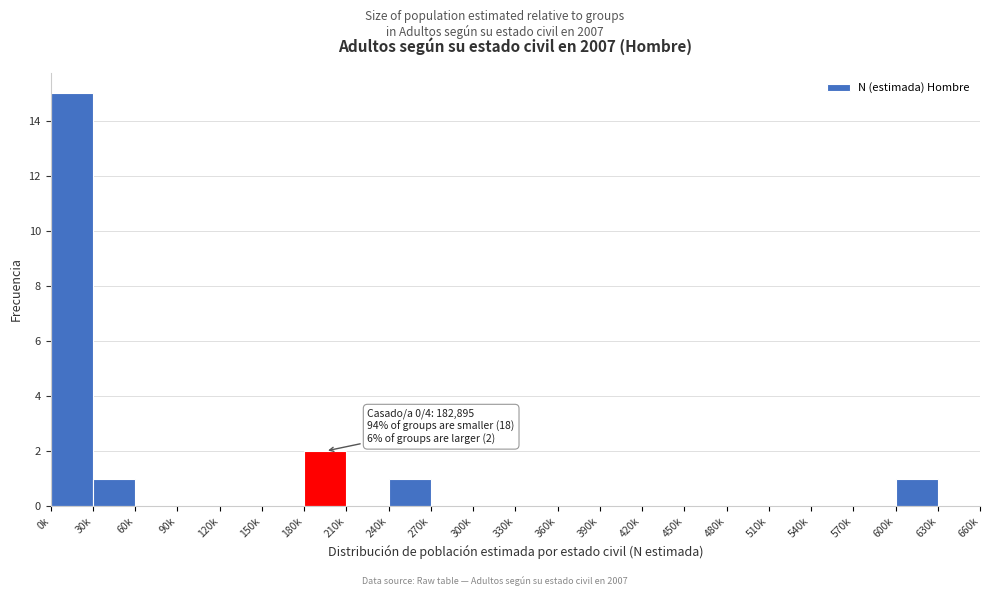

Reading left to right, extract all data points from this chart.

0k=15	30k=1	60k=0	90k=0	120k=0	150k=0	180k=2	210k=0	240k=1	270k=0	300k=0	330k=0	360k=0	390k=0	420k=0	450k=0	480k=0	510k=0	540k=0	570k=0	600k=1	630k=0